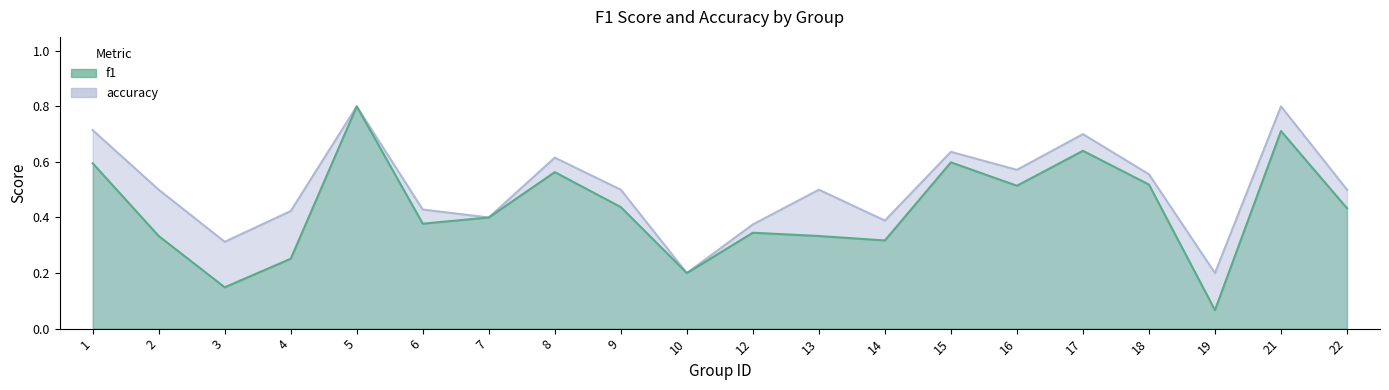

What is the value of the accuracy point at the 14th from the left?

0.6